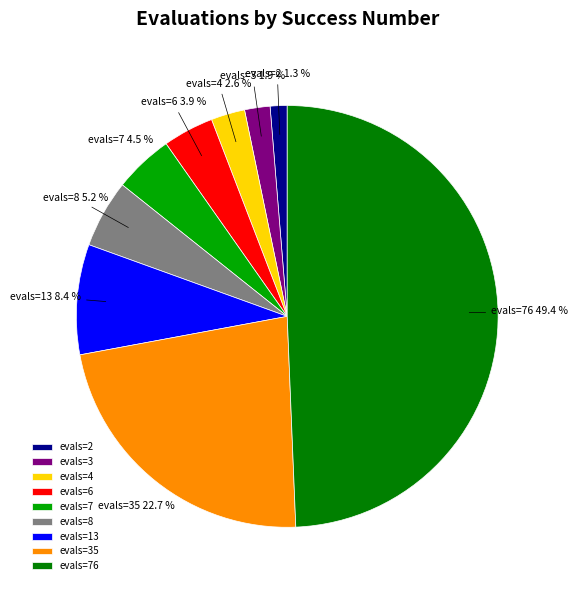

Which slice is the smallest?

evals=2